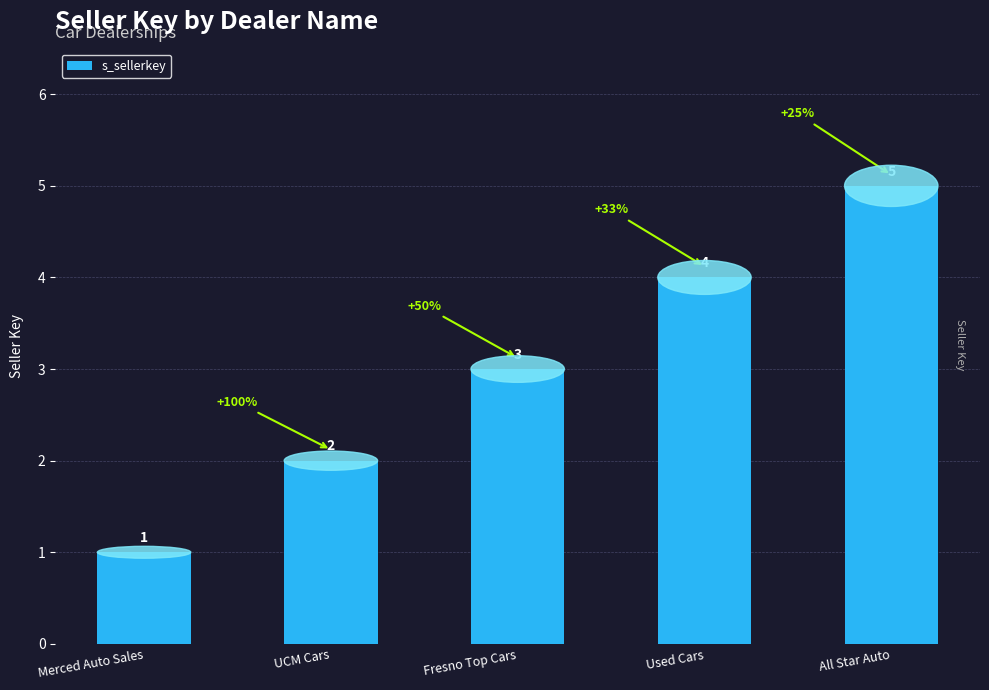

Count the number of categories in the chart.

5